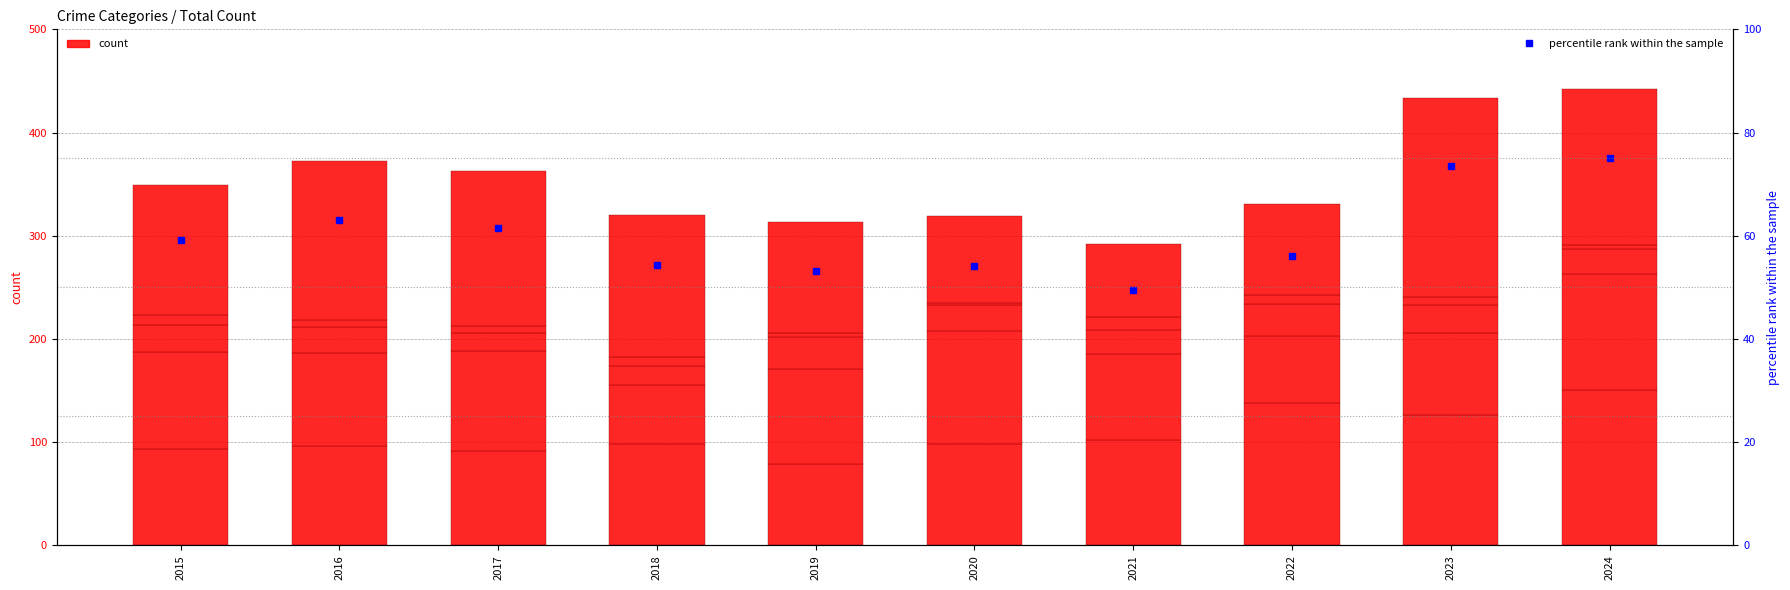

What is the spread (max minus min) of values at 2018?

128.0